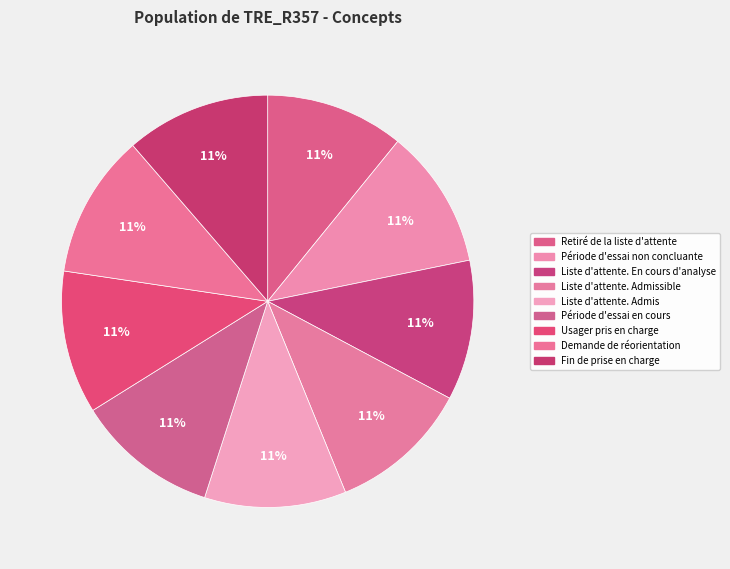

How many segments does this pie chart have?

9